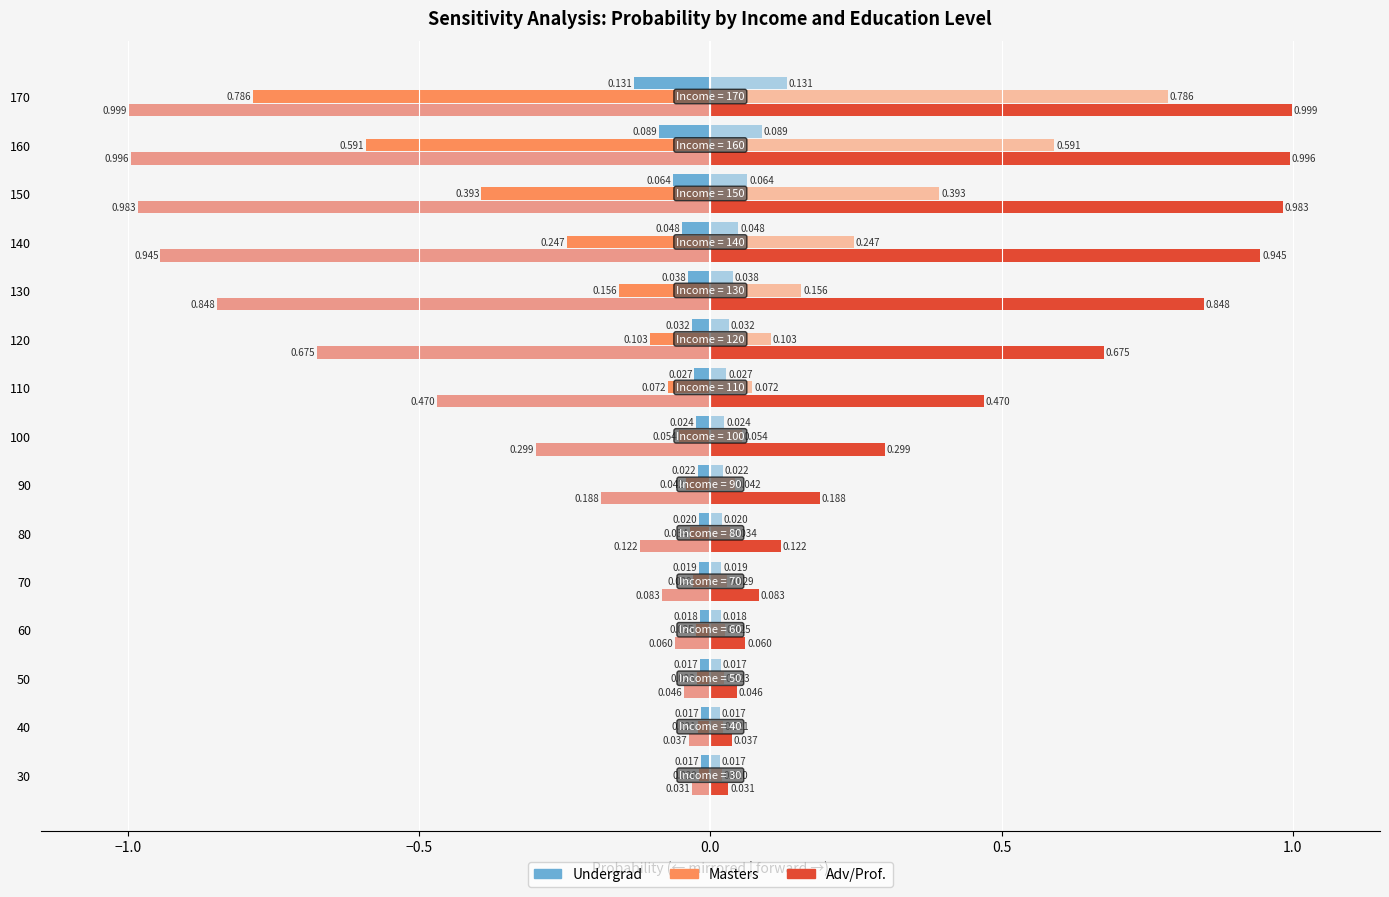

Which series changed the most between 130 and 140?

Adv/Prof.